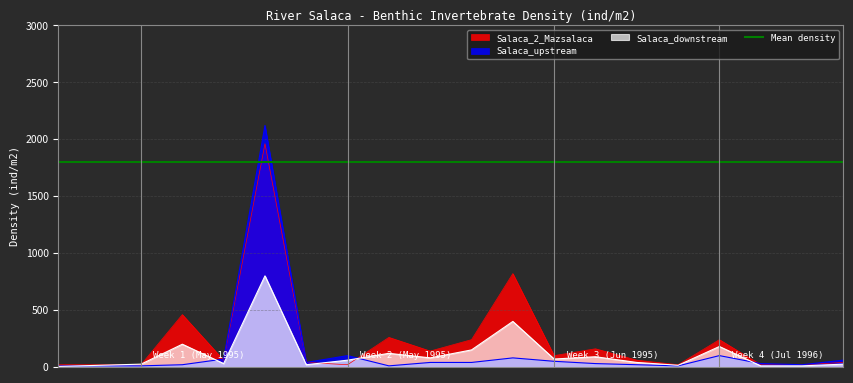

In Salaca_2_Mazsalaca, how many points are lower than both neighbors (excluding endpoints)?

5